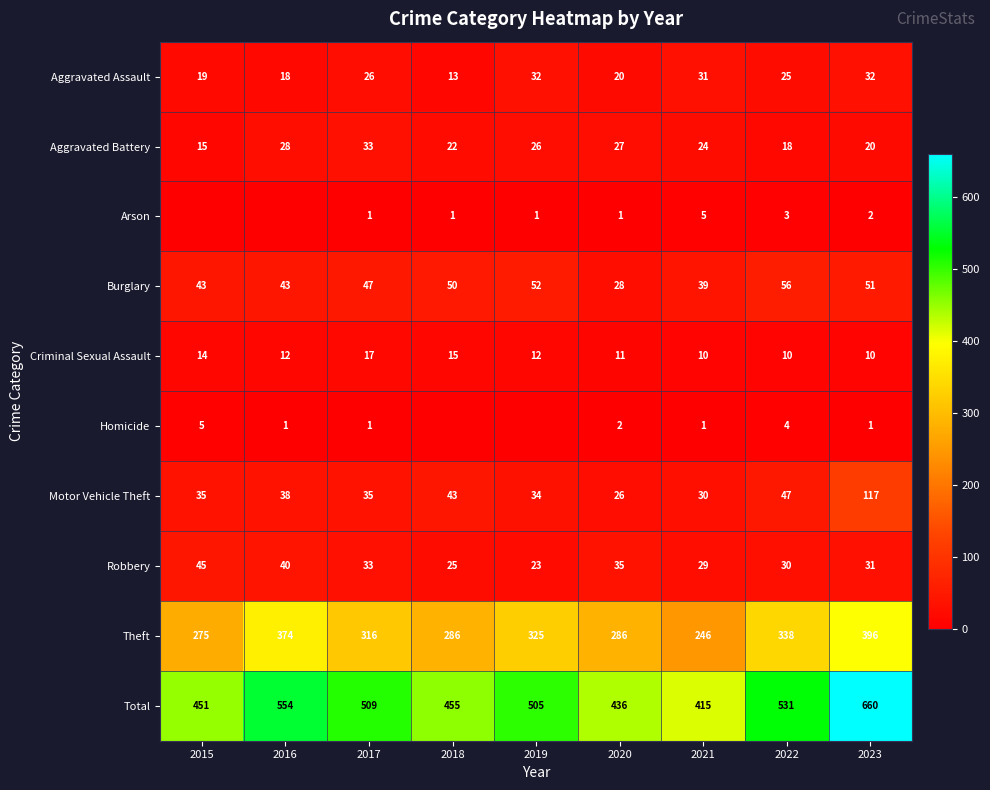

What is the highest value of the Theft series?

396